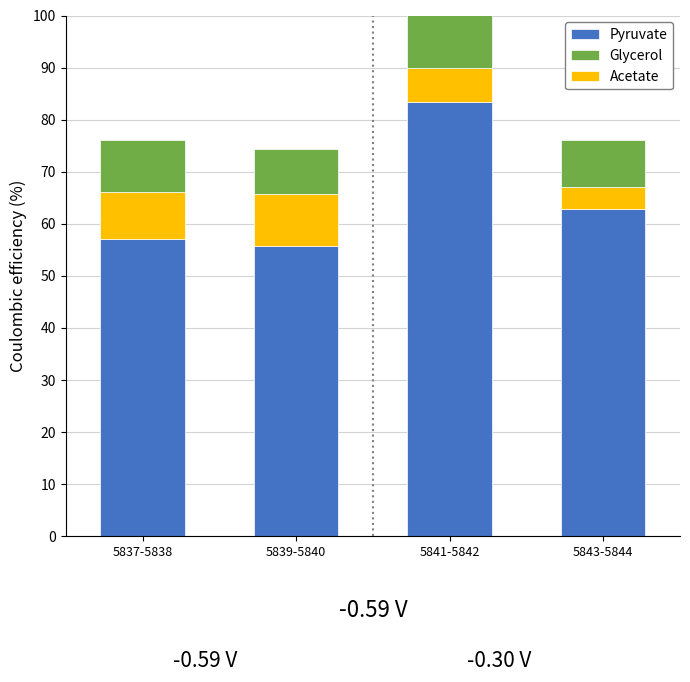

What is the total value across all series at 5839-5840?

74.3